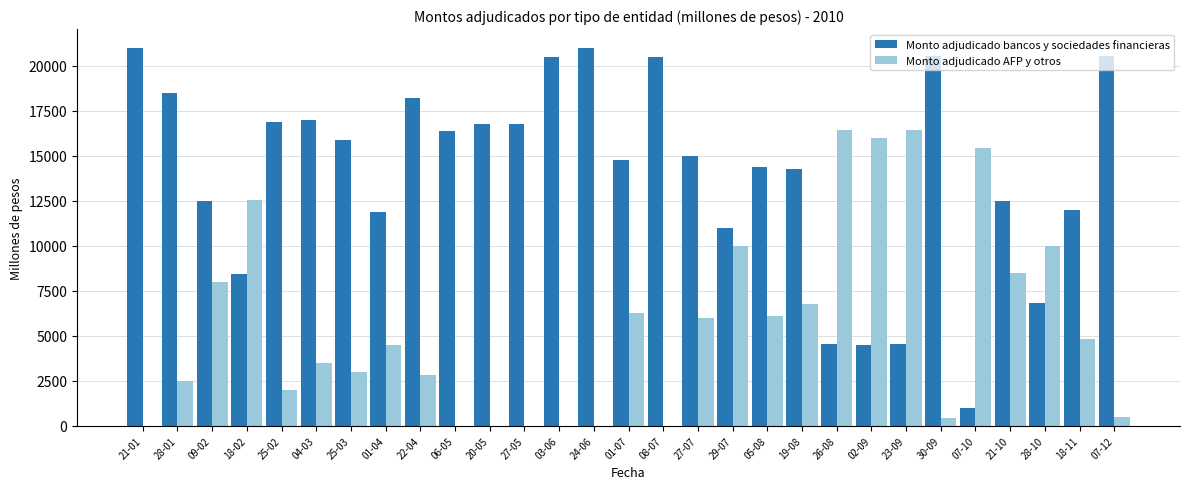

What is the greatest value displayed?

21000